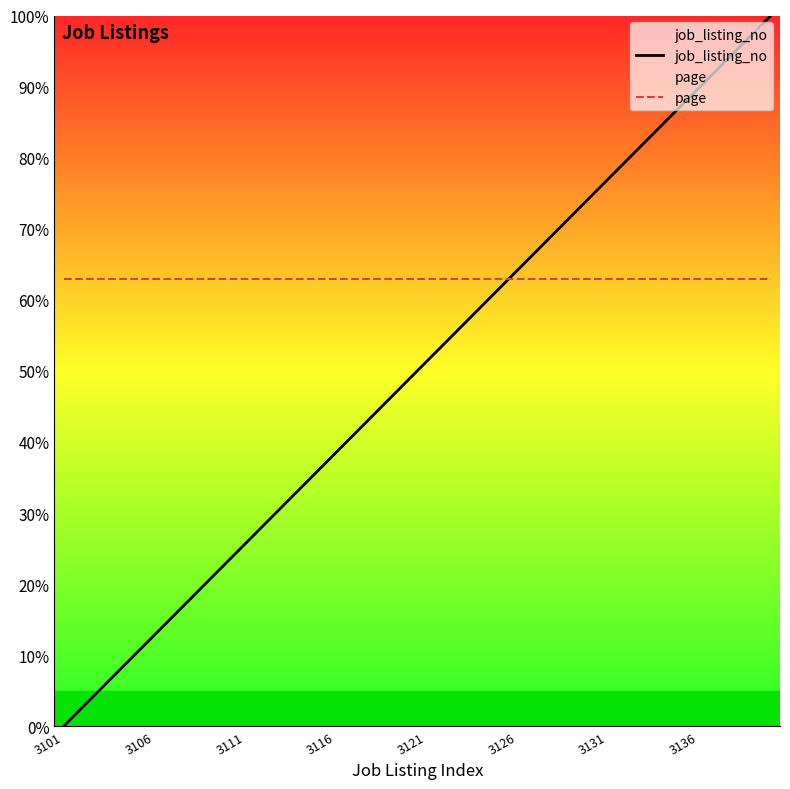

Which series has the largest total across all categories?

page